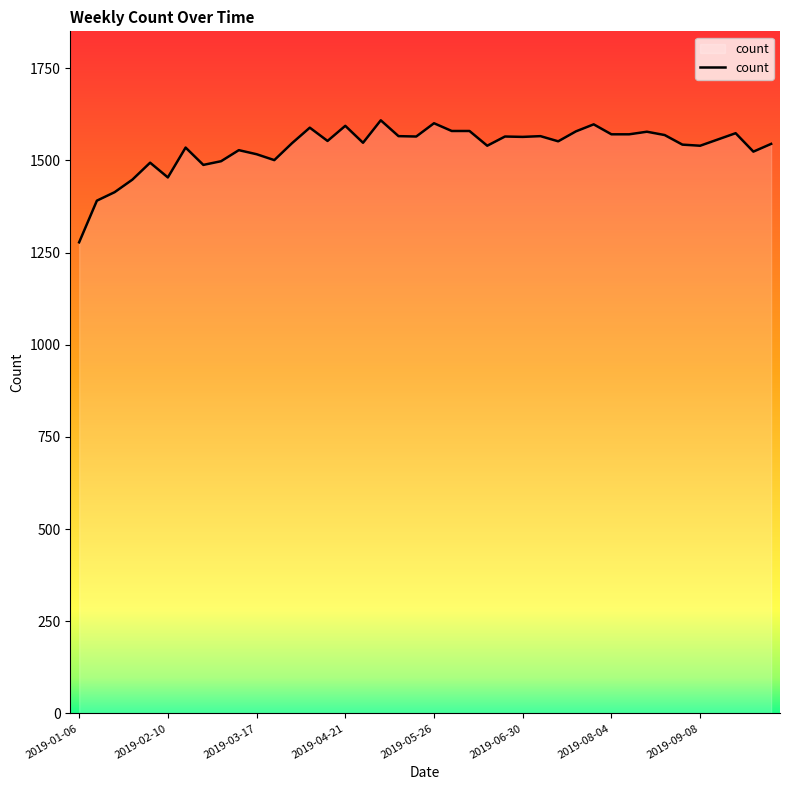

What is the greatest value displayed?

1609